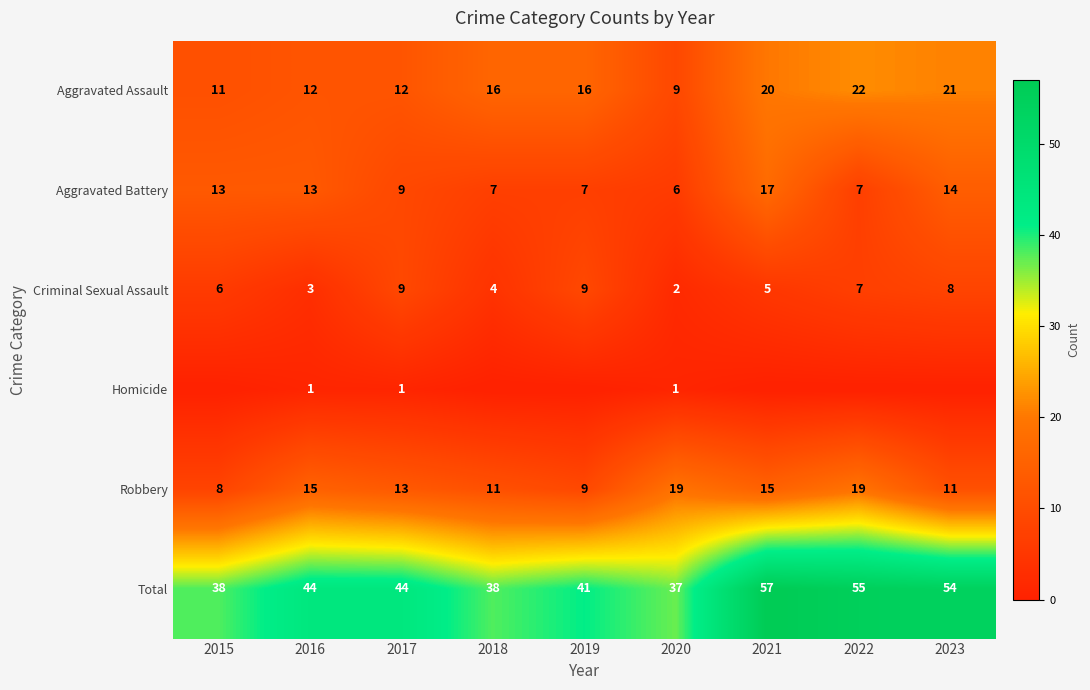

True or false: Total has a value of 41 at 2019.

True